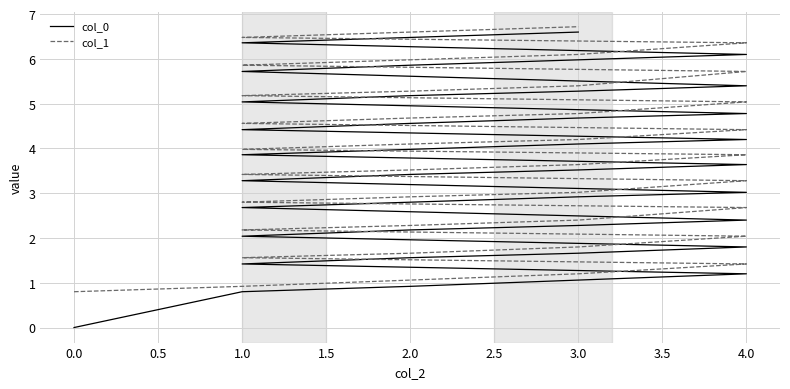

True or false: col_0 and col_1 intersect in this chart.

False